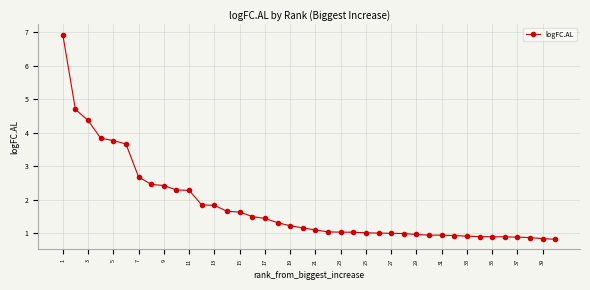

How many lines are shown in the chart?

1